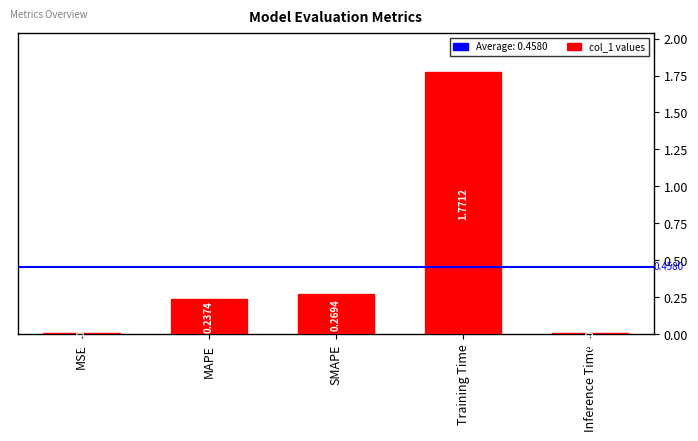

At which category does the chart reach its peak across all series?

Training Time